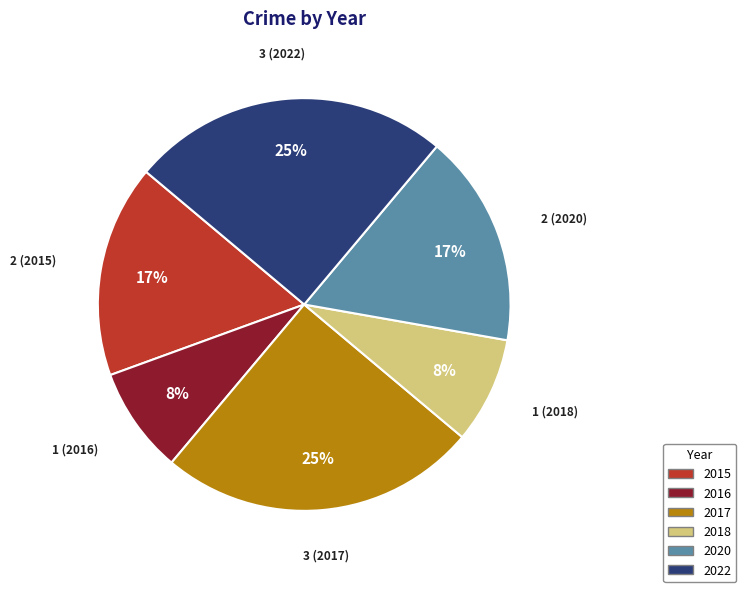

Count the number of slices in the pie.

6